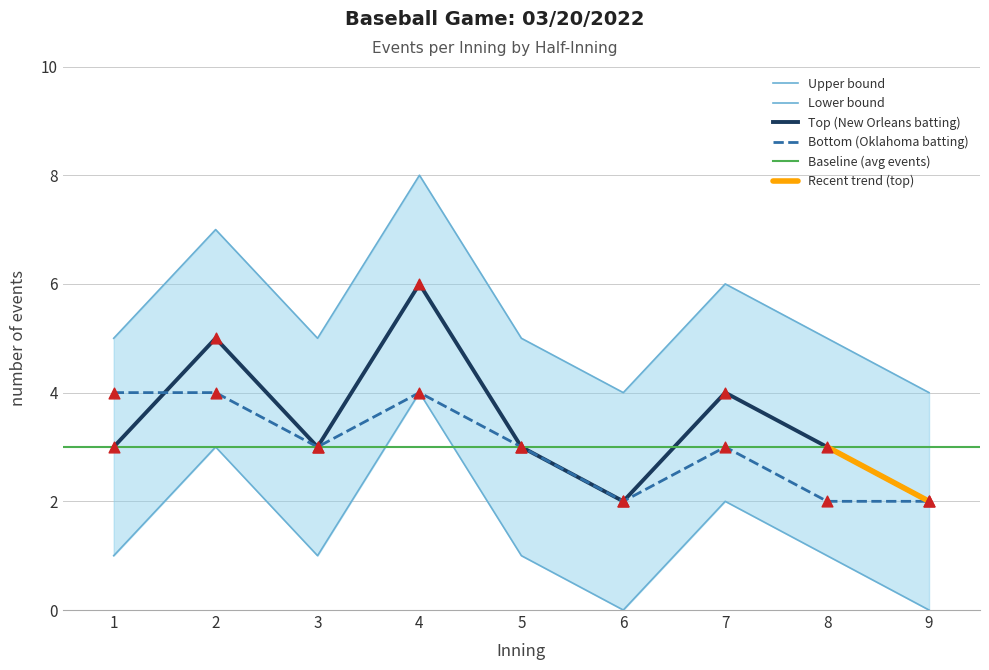

Is the value of top_events_per_inning at 6 greater than the value of upper_bound at 7?

Yes